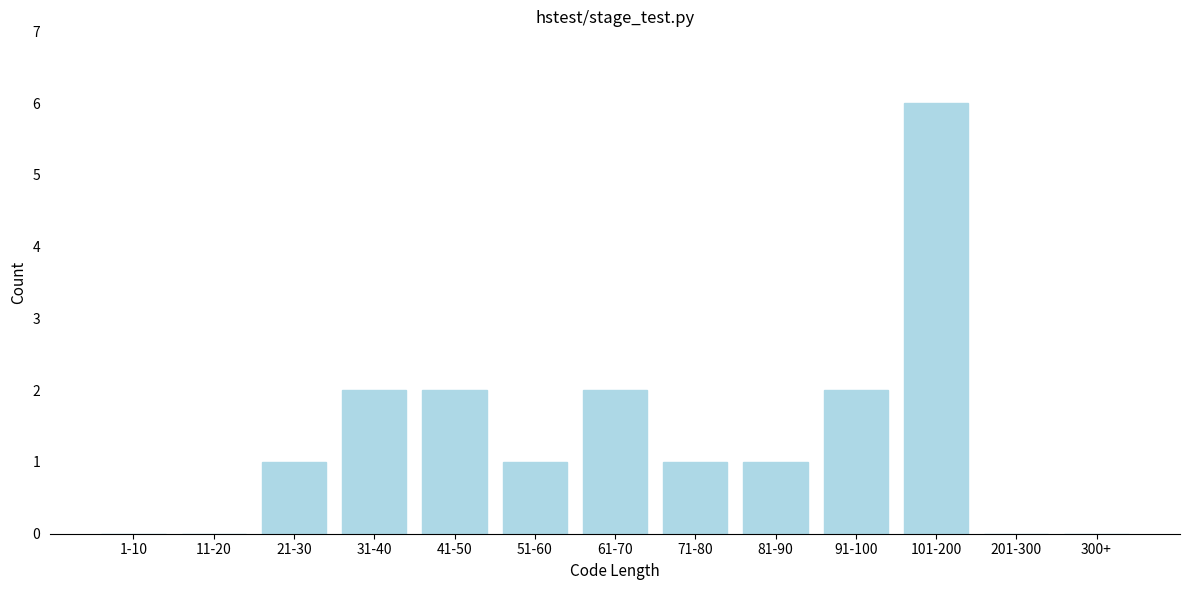

Reading right to left, list all the values displayed in this chart.

300+=0	201-300=0	101-200=6	91-100=2	81-90=1	71-80=1	61-70=2	51-60=1	41-50=2	31-40=2	21-30=1	11-20=0	1-10=0